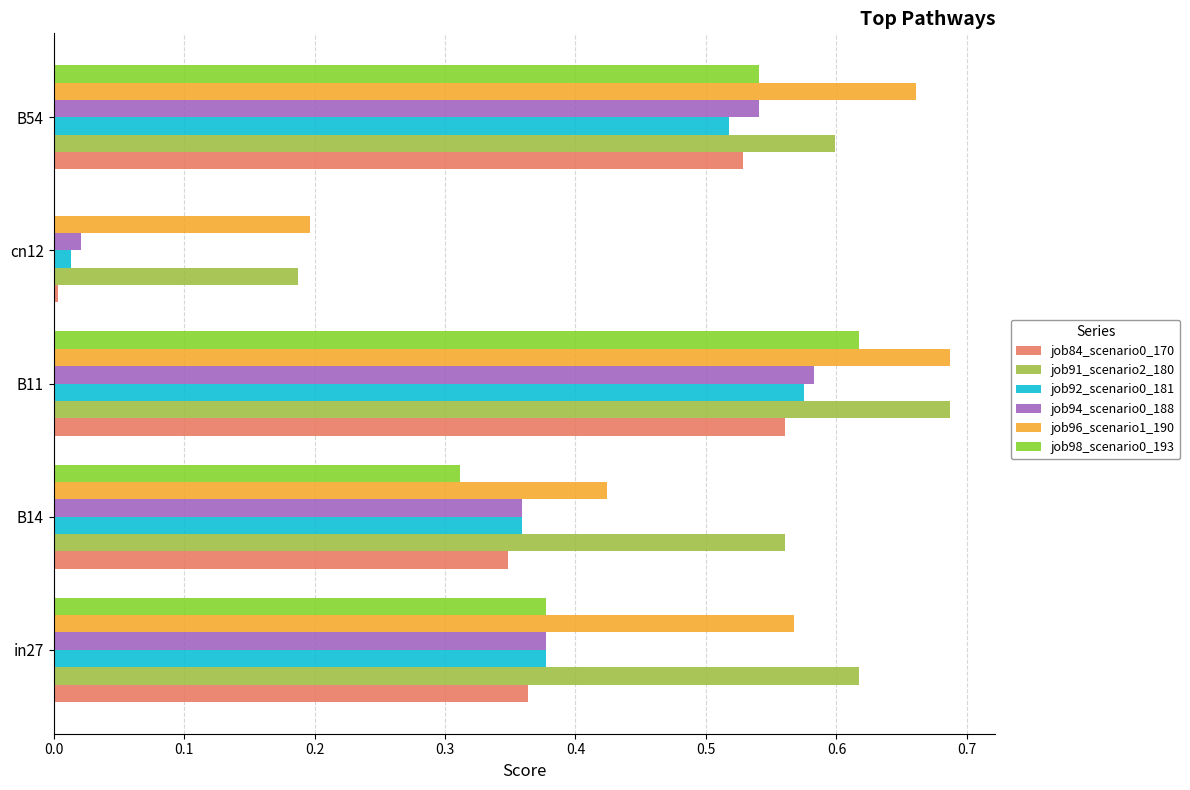

Between B14 and B54, which series saw the biggest shift?

job96_scenario1_190